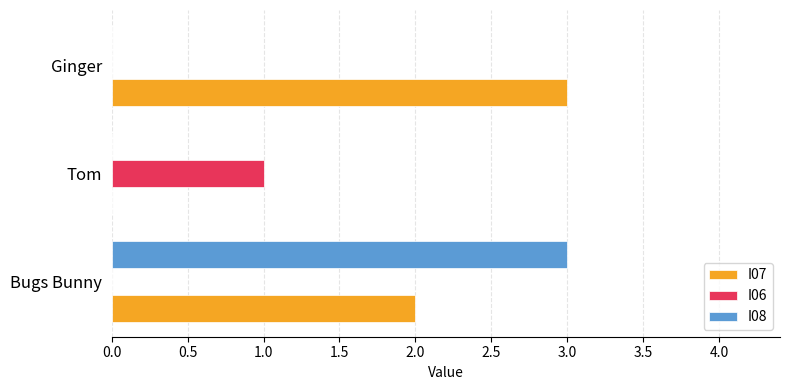

The I08 series shows 2 at Ginger. True or false?

False